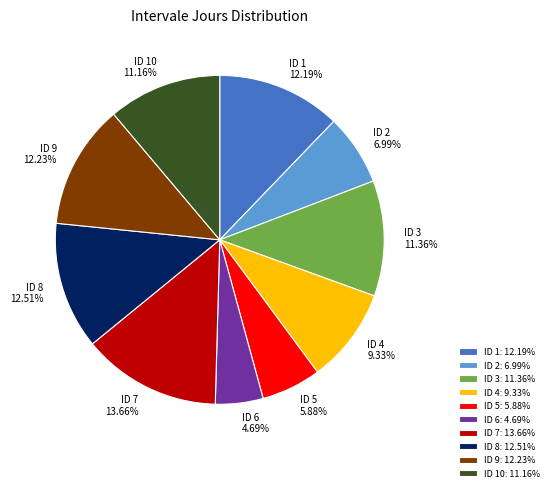

What is the ratio of the value at ID 8 12.51% to the value at ID 10 11.16%?

1.1